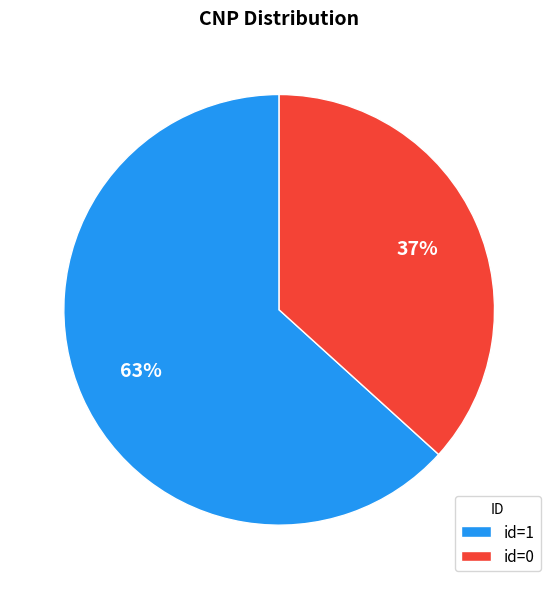

How many segments does this pie chart have?

2